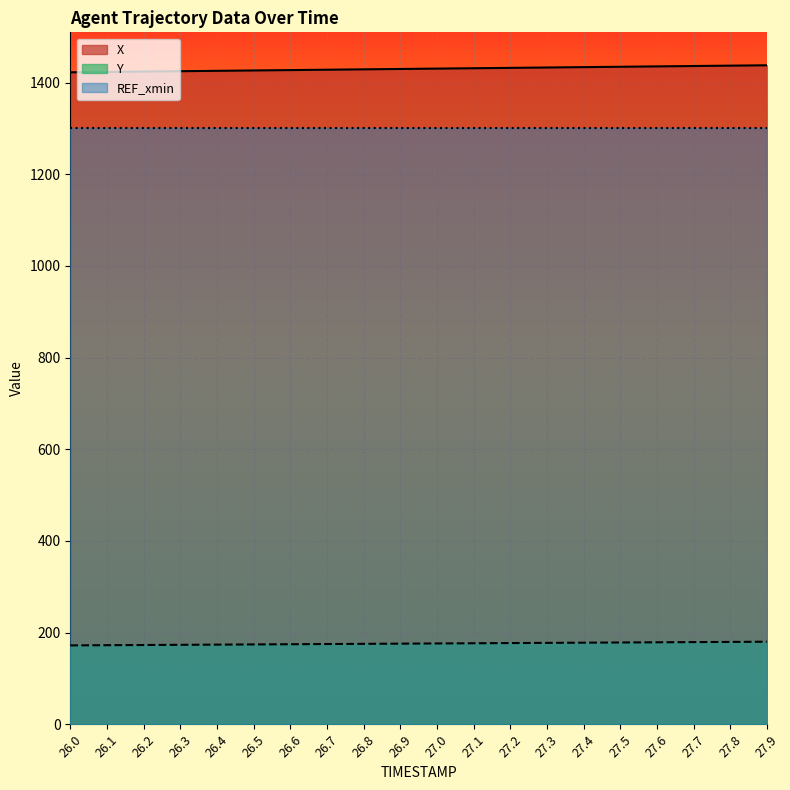

Does the chart display data point markers on the line(s)?

No